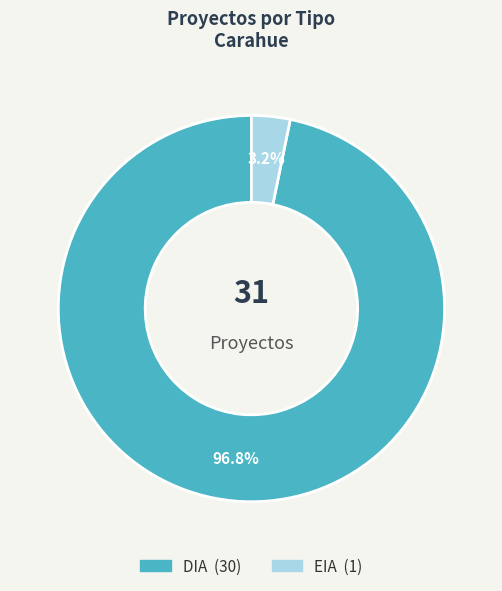

Count the number of slices in the pie.

2